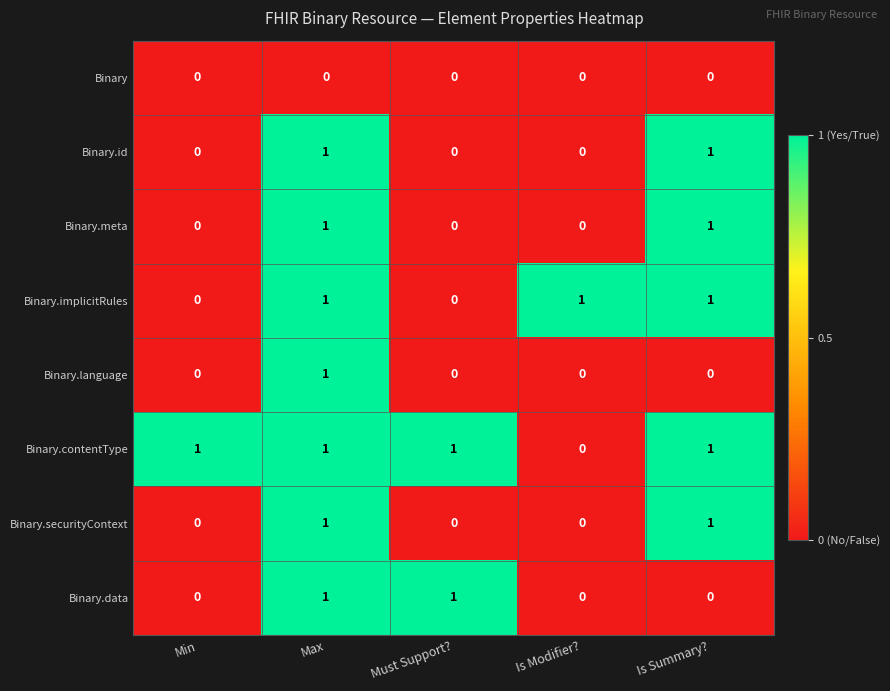

True or false: Binary.contentType has a value of 0 at Is Modifier?.

True